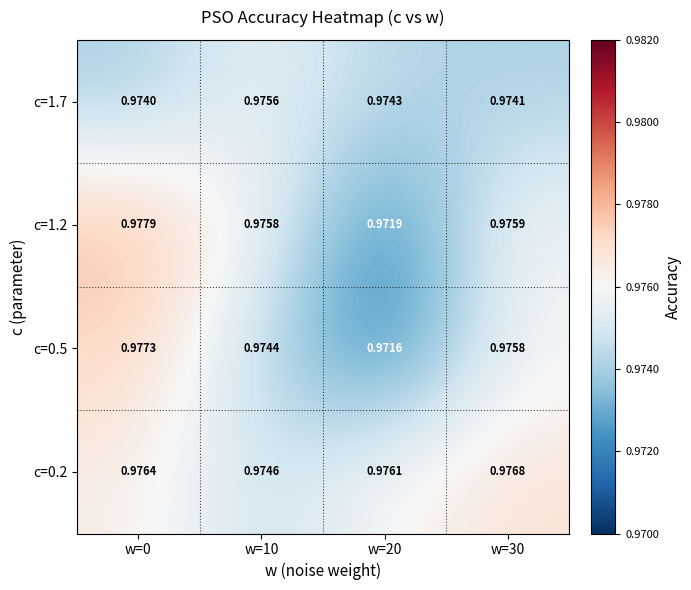

Is the value of c=1.2 at w=10 greater than the value of c=0.5 at w=20?

Yes